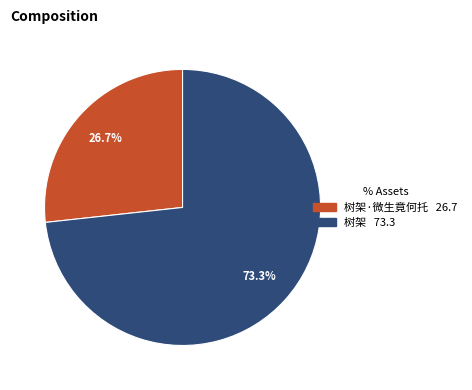

Is there a majority slice in this chart?

Yes